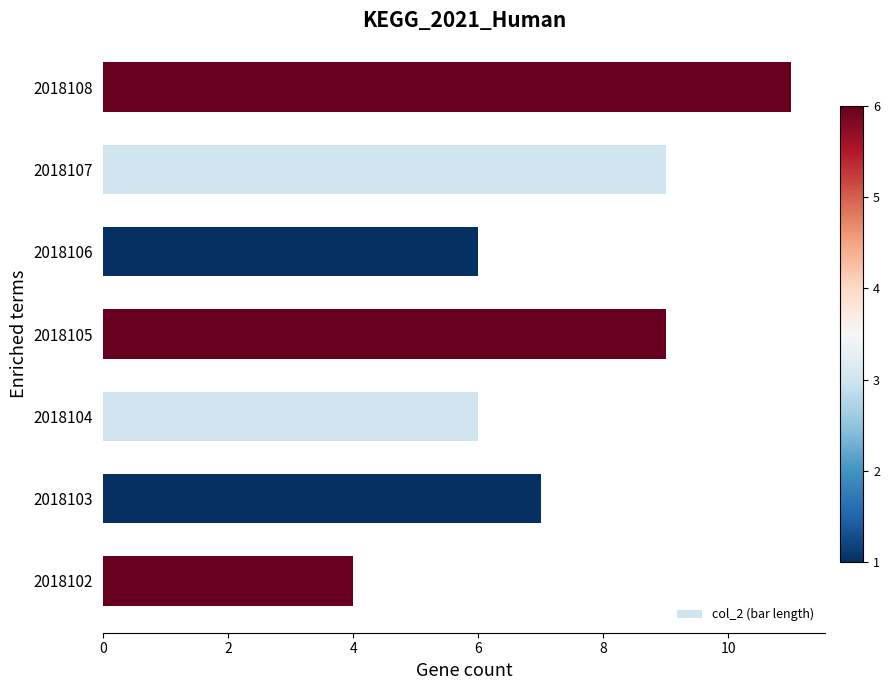

Does the chart contain stacked bars?

No